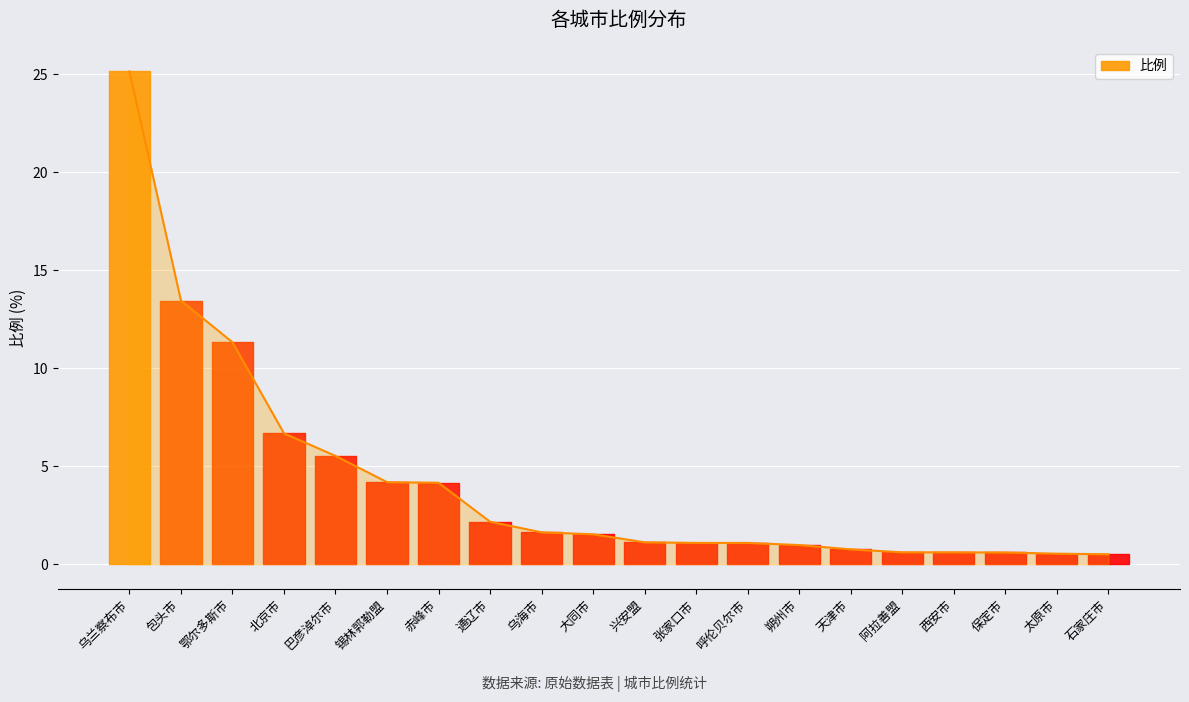

What is the change in value from 锡林郭勒盟 to 天津市?

-3.4